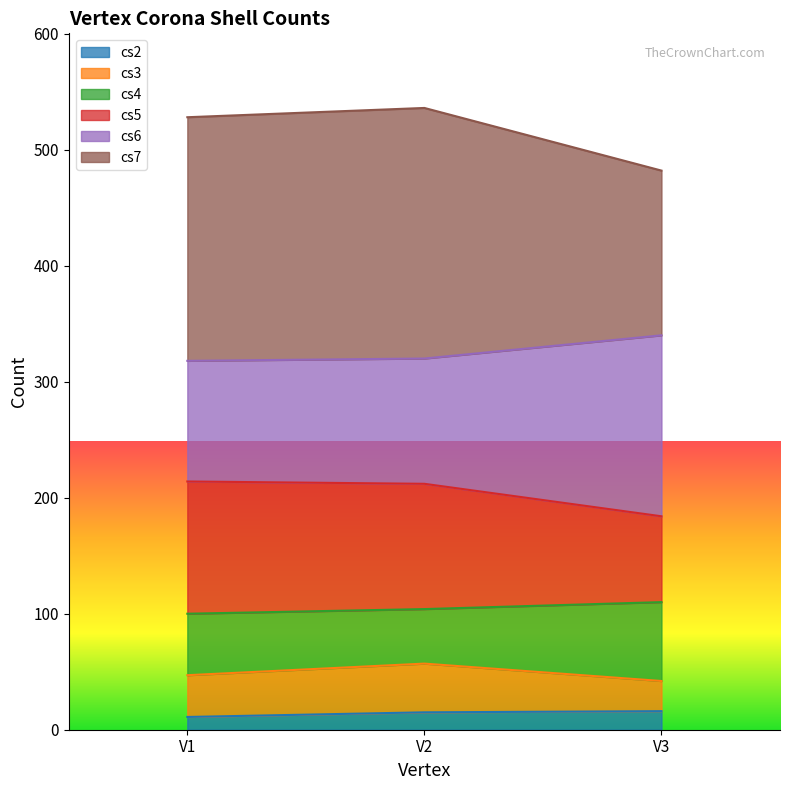

What is the total value across all series at V2?

536